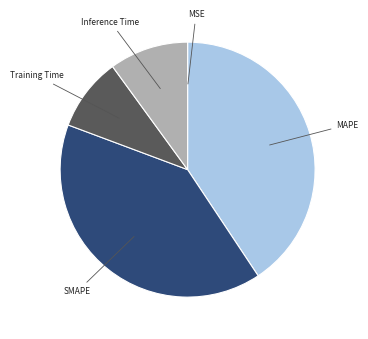

Is there any slice that represents more than half of the pie?

No